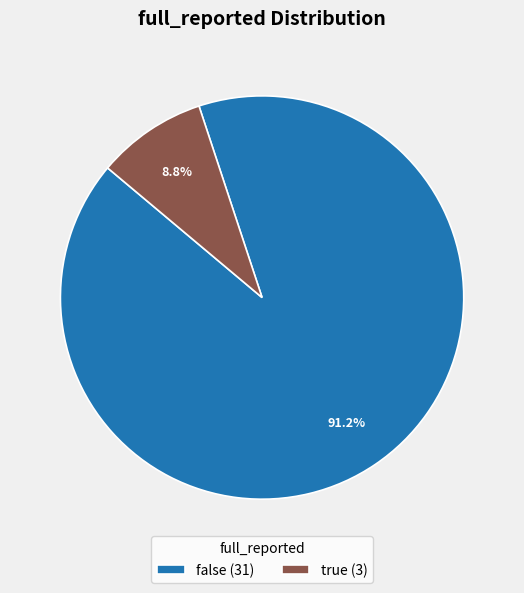

To the nearest percent, what is the difference between the false and true slice percentages?

82%